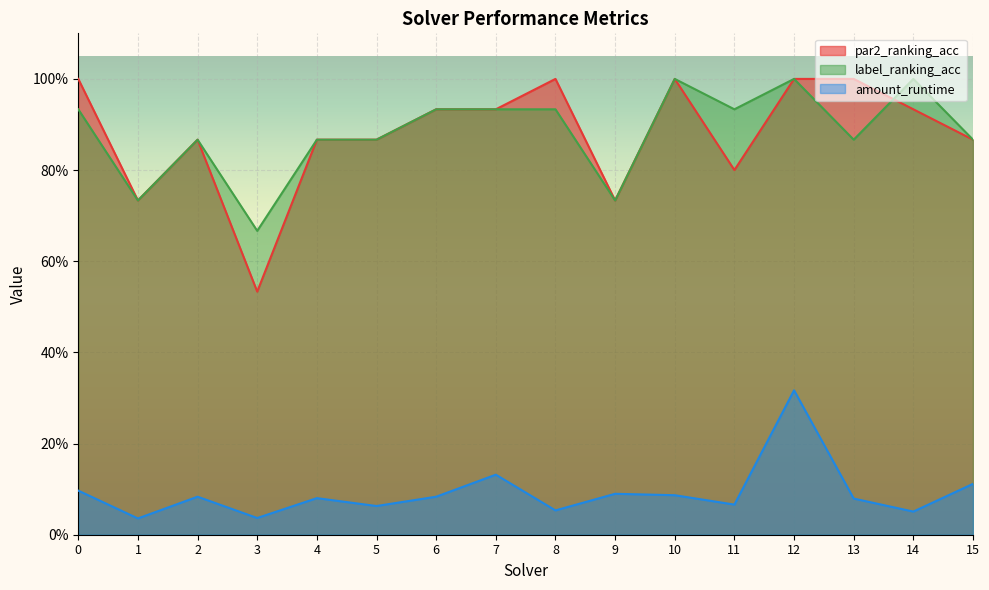

Between 1 and 5, which series saw the biggest shift?

par2_ranking_acc